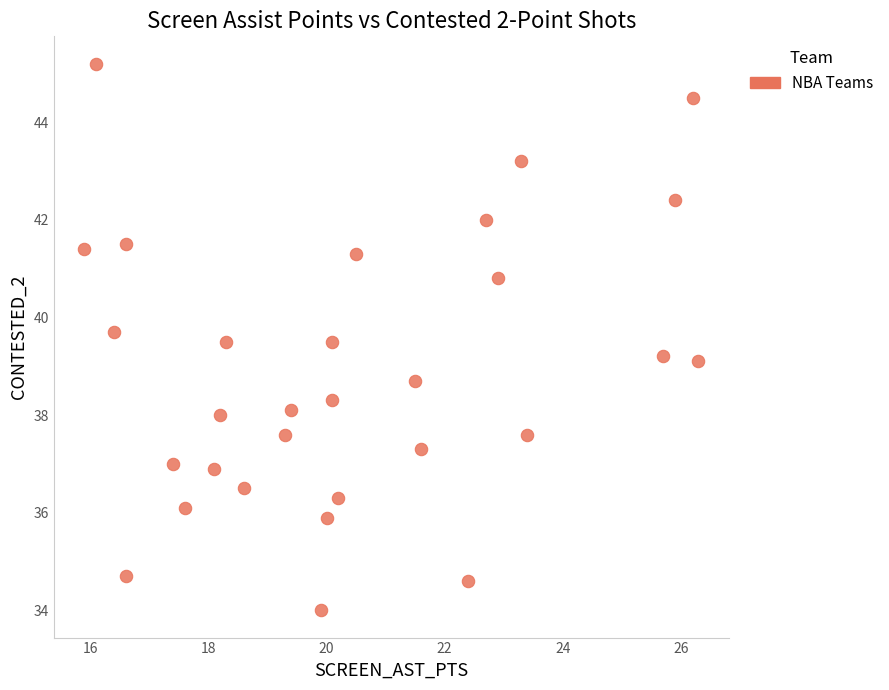

What is the range of Y values (max minus min)?

11.2